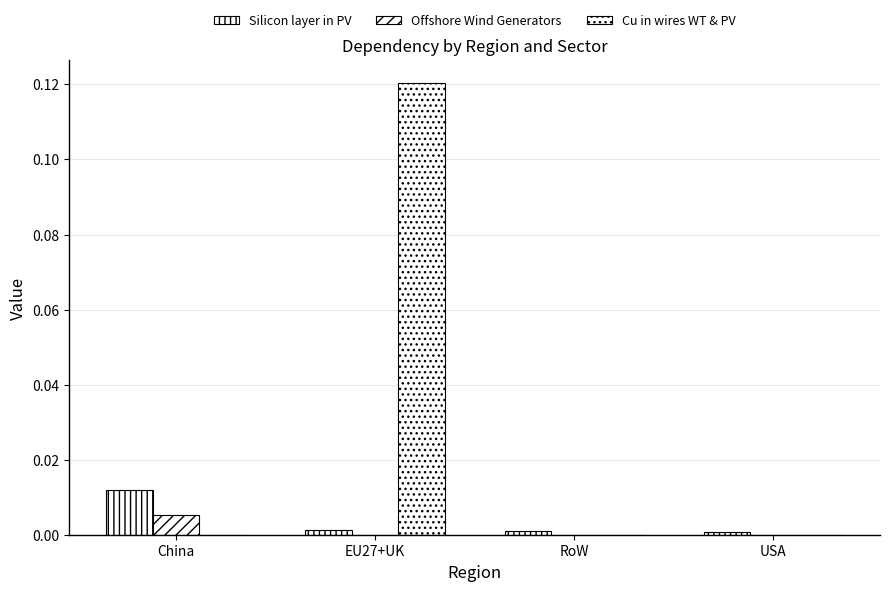

Does the chart contain stacked bars?

No